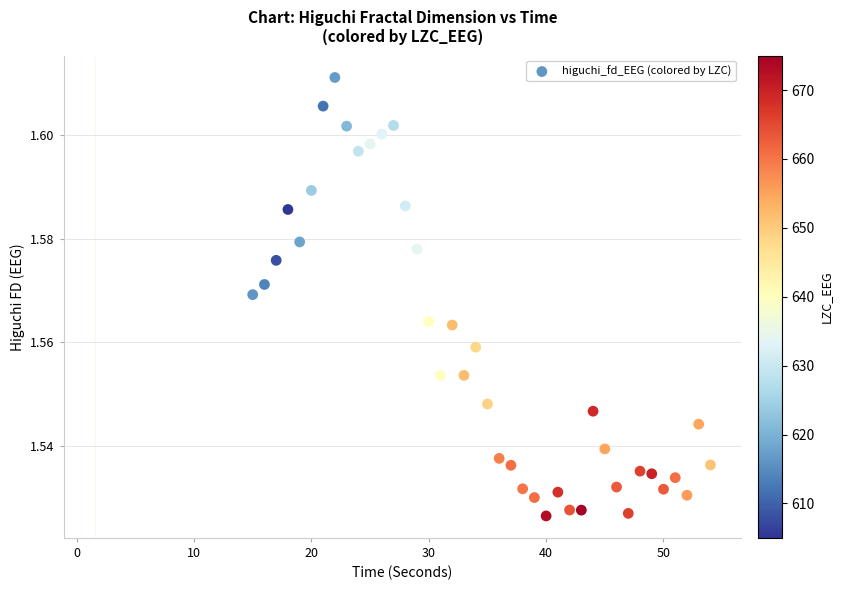

What is the range of X values (max minus min)?

39.0